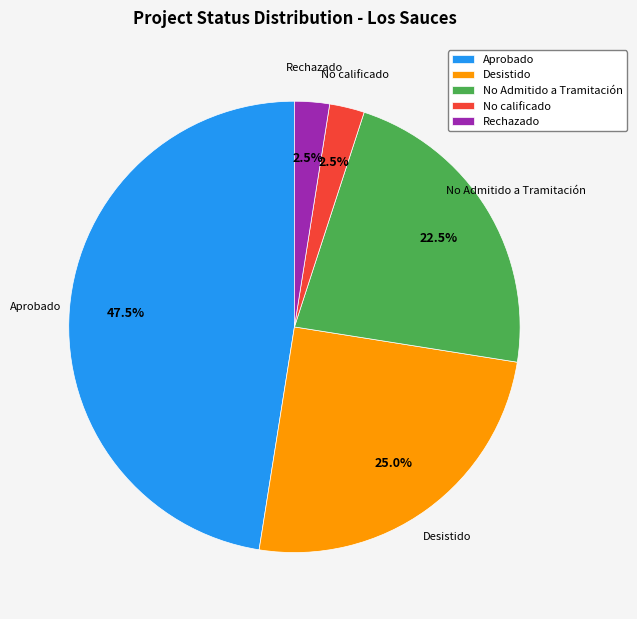

What is the largest slice in the pie chart?

Aprobado